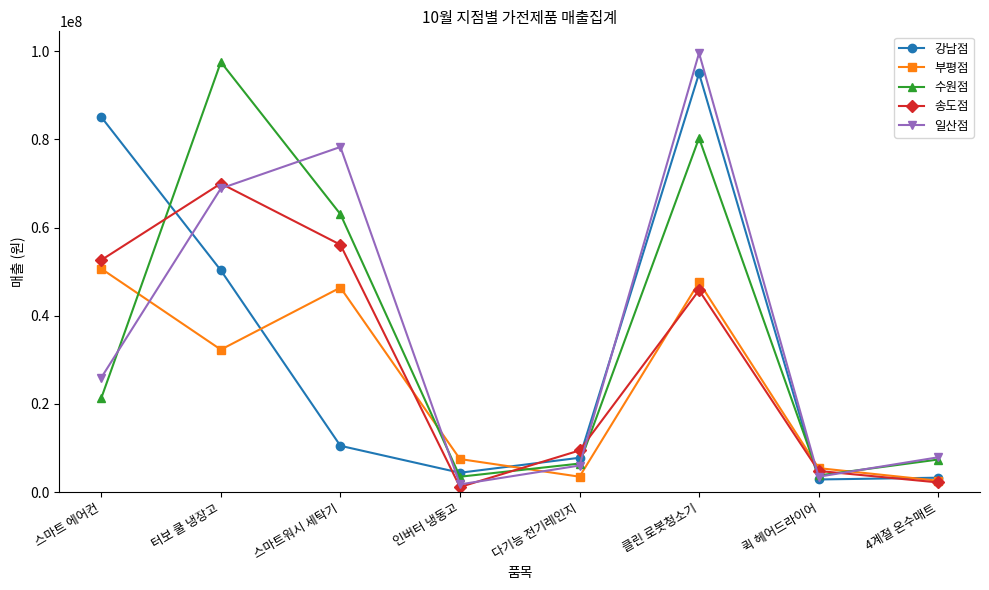

What is the sum of all 강남점 values?

259110700